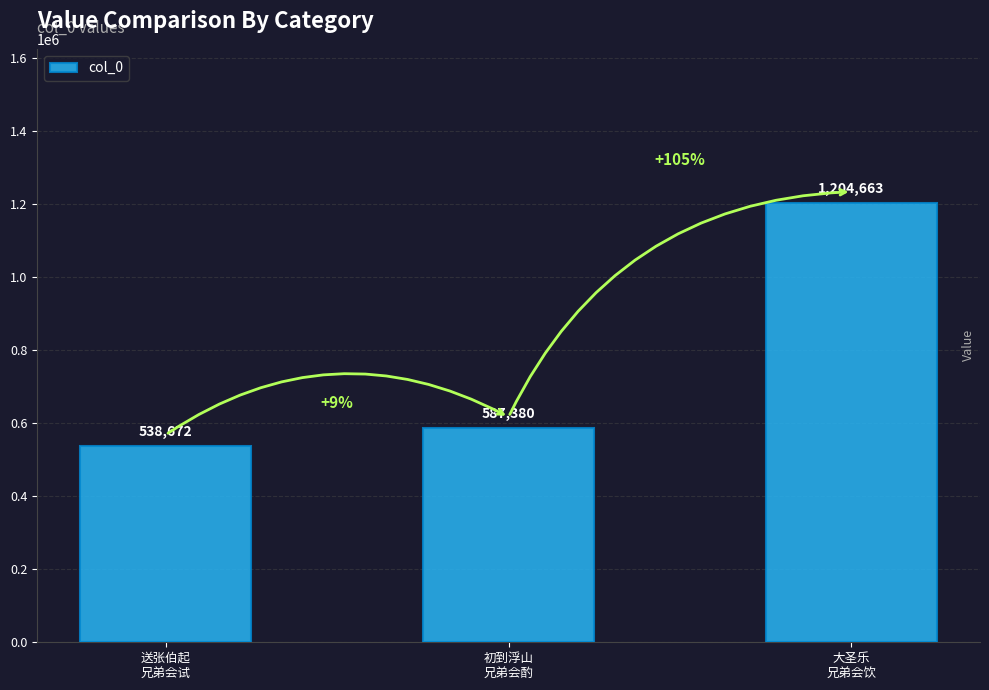

What is the value of the 3rd bar from the left?

1204663